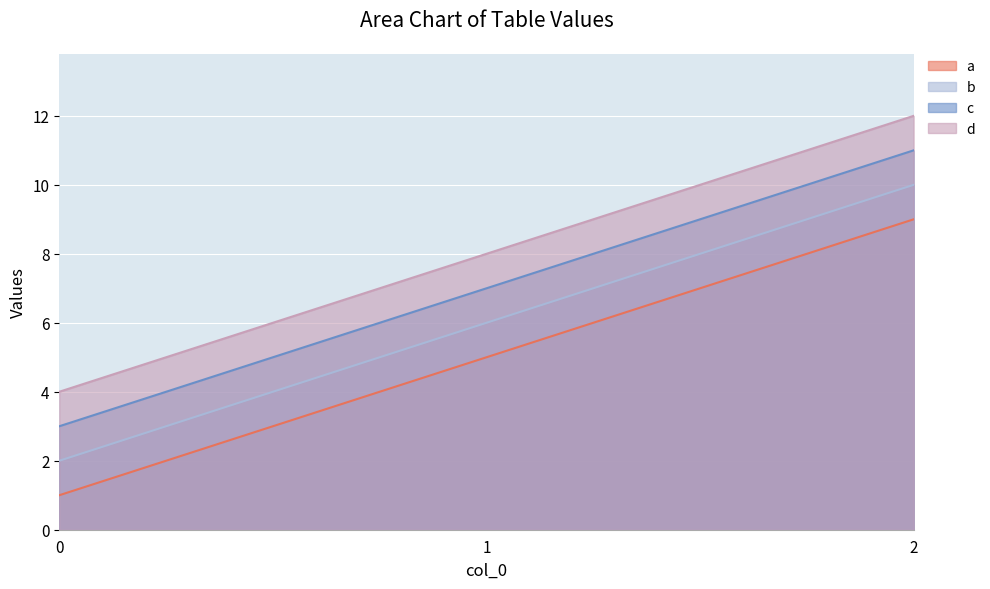

The a series shows 2 at 1. True or false?

False